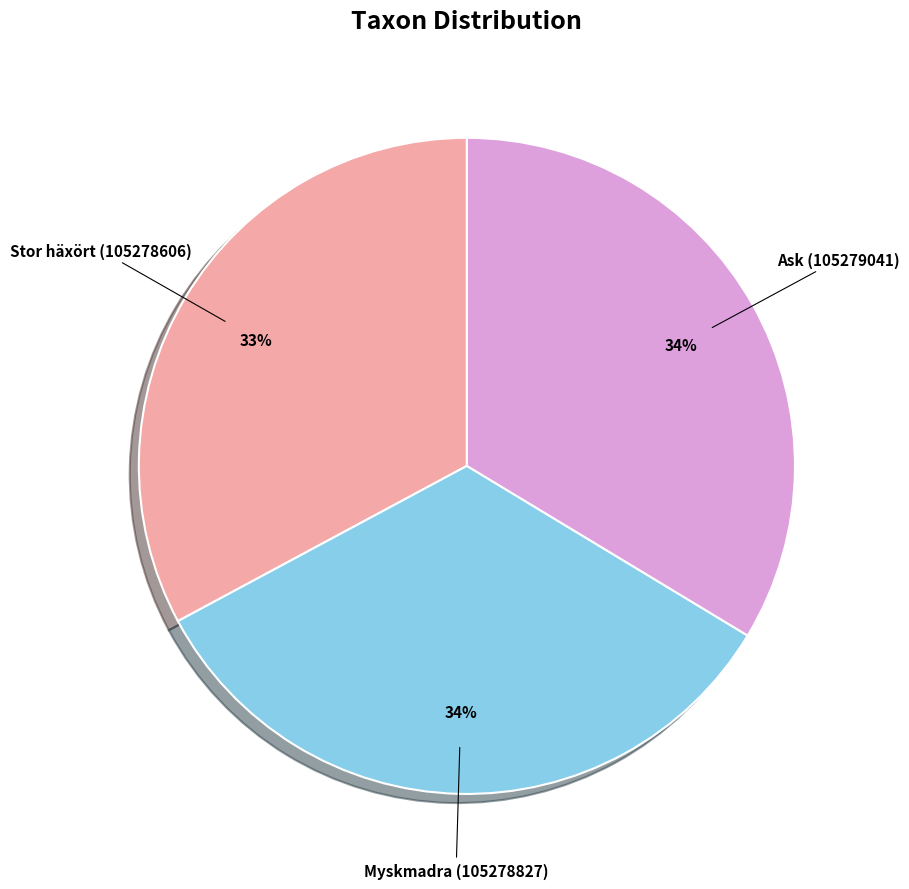

Is there a majority slice in this chart?

No